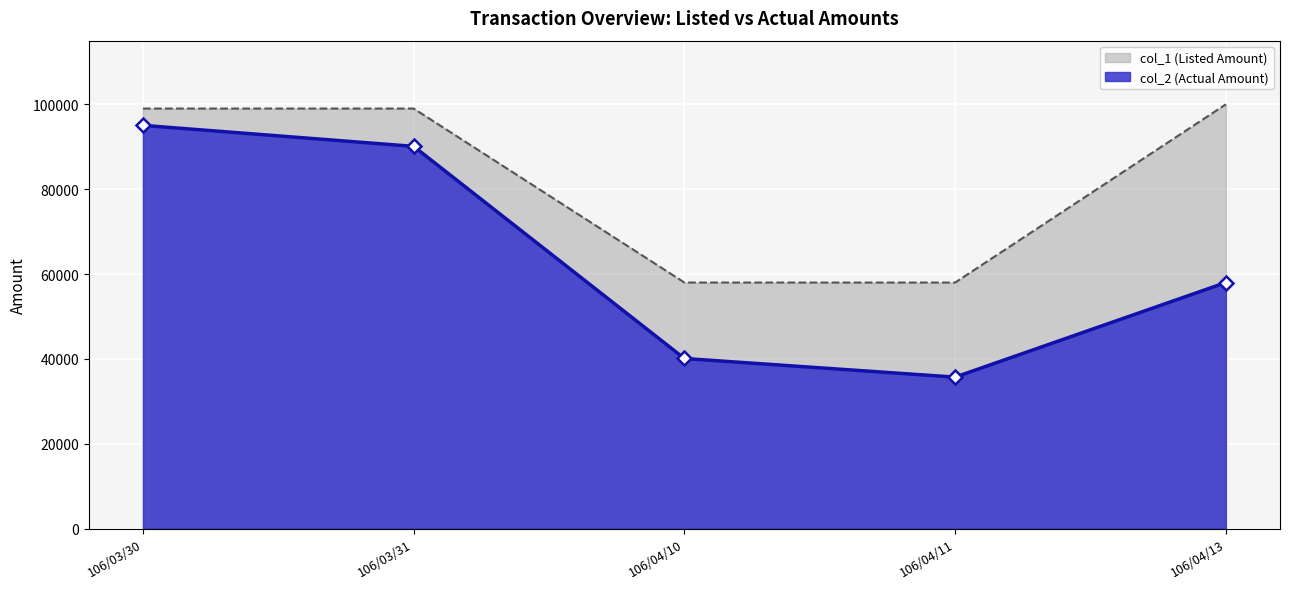

At which category is the sum across all series the highest?

106/03/30